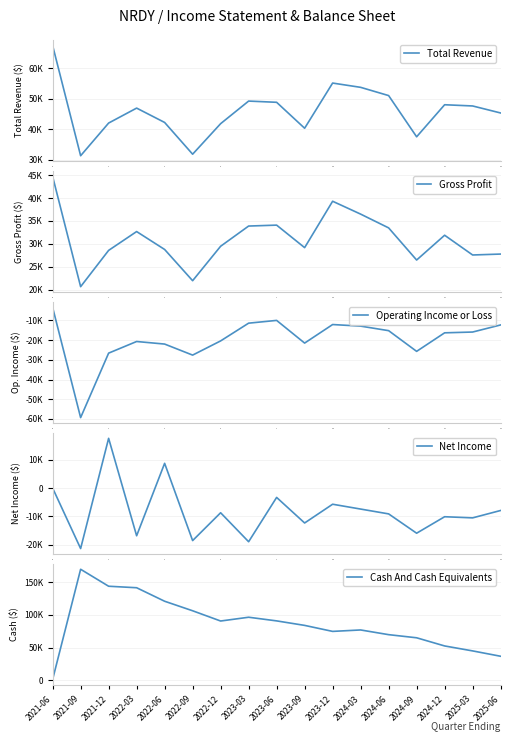

True or false: Operating Income or Loss and Cash And Cash Equivalents cross at least once.

False